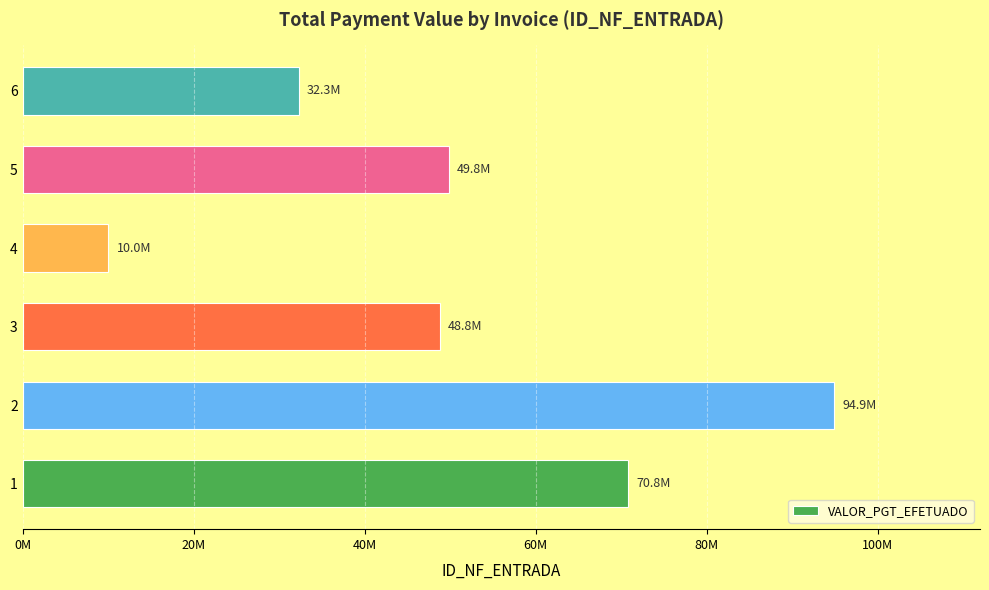

Rank the categories by value from lowest to highest.

4, 6, 3, 5, 1, 2